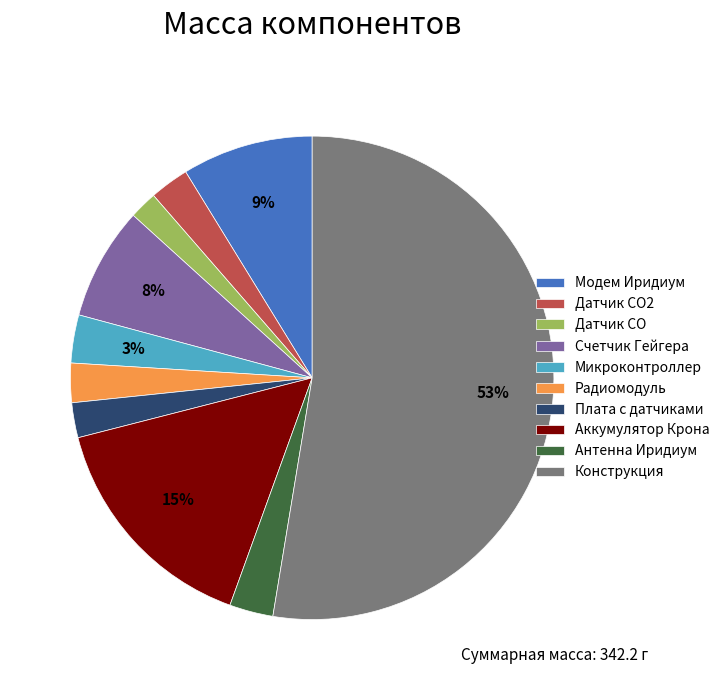

Combined, do Датчик CO2 and Антенна Иридиум account for over 50%?

No